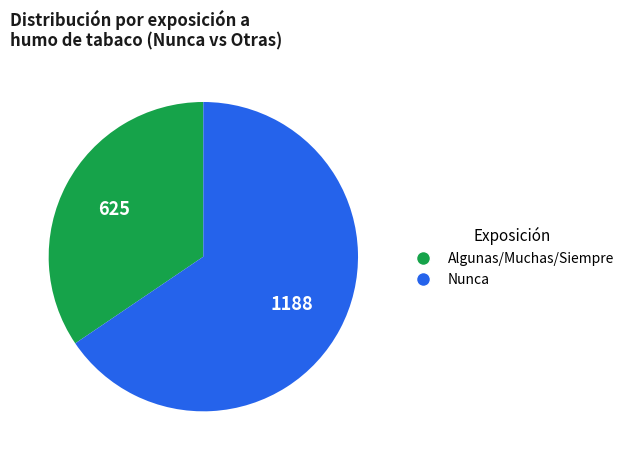

Is there any slice that represents more than half of the pie?

Yes